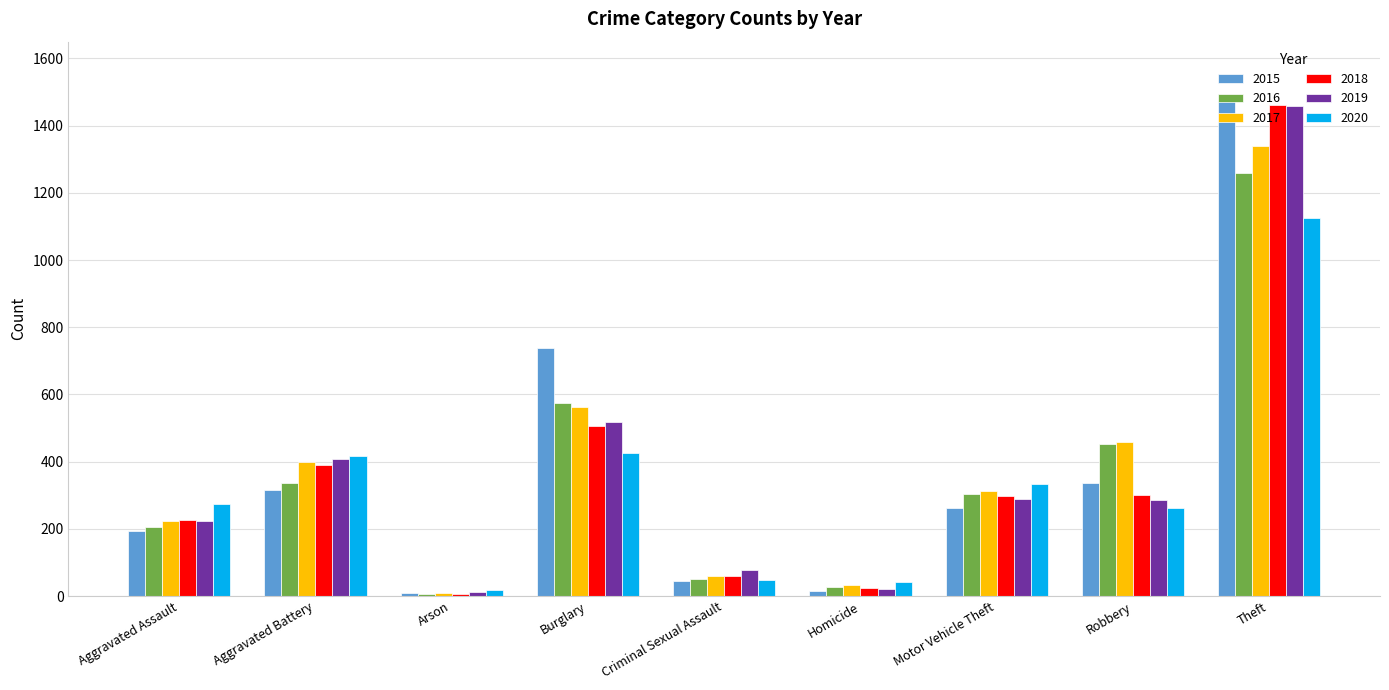

True or false: 2015 has a value of 46 at Criminal Sexual Assault.

True